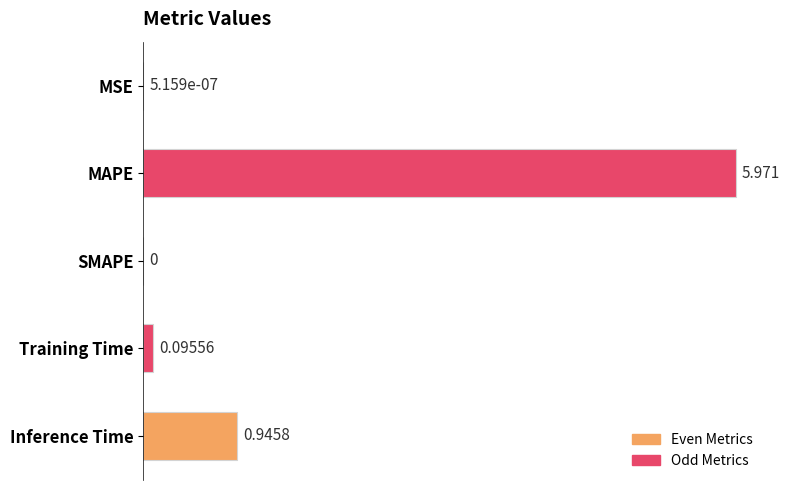

Between Inference Time and SMAPE, which is larger?

Inference Time